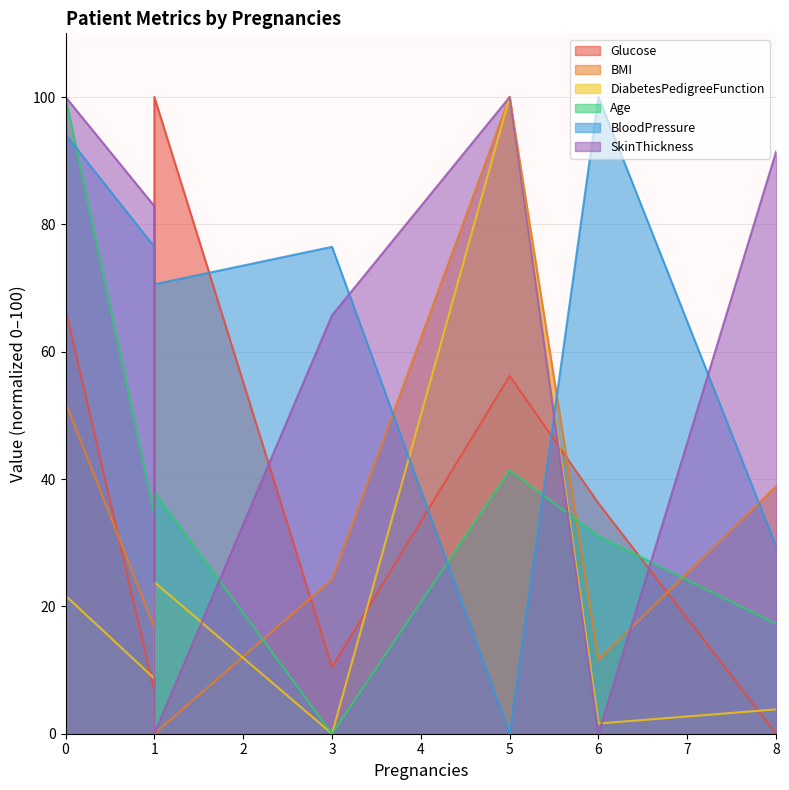

True or false: BloodPressure has more than 2 interior local peaks.

False